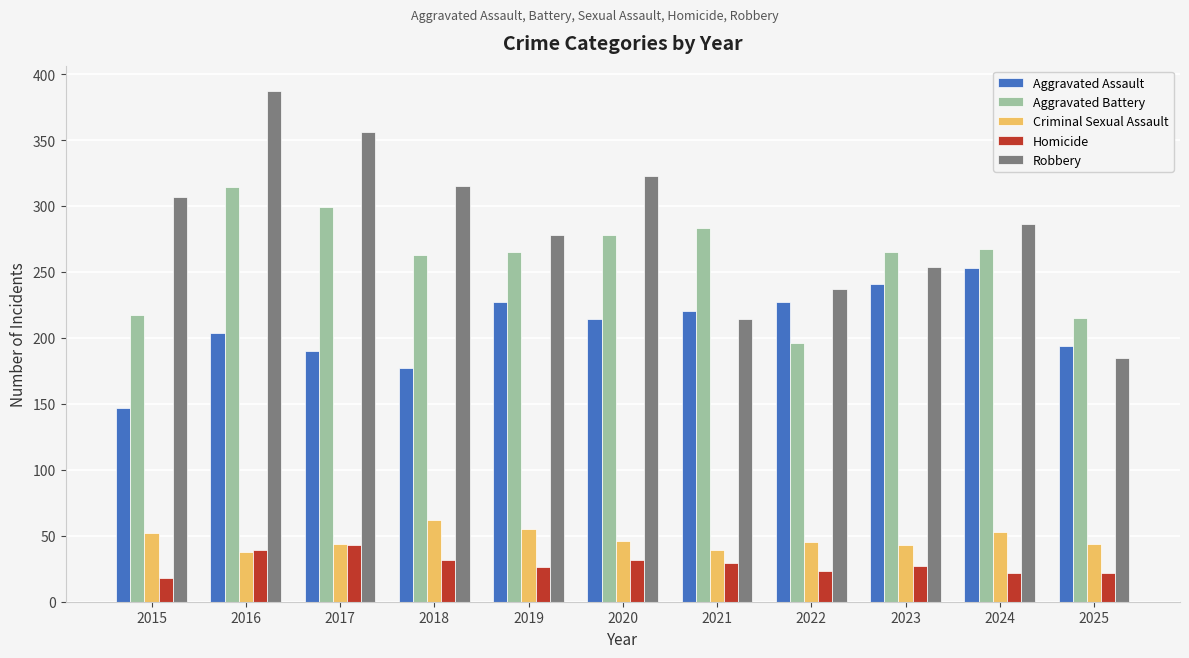

True or false: Robbery has a value of 286 at 2024.

True